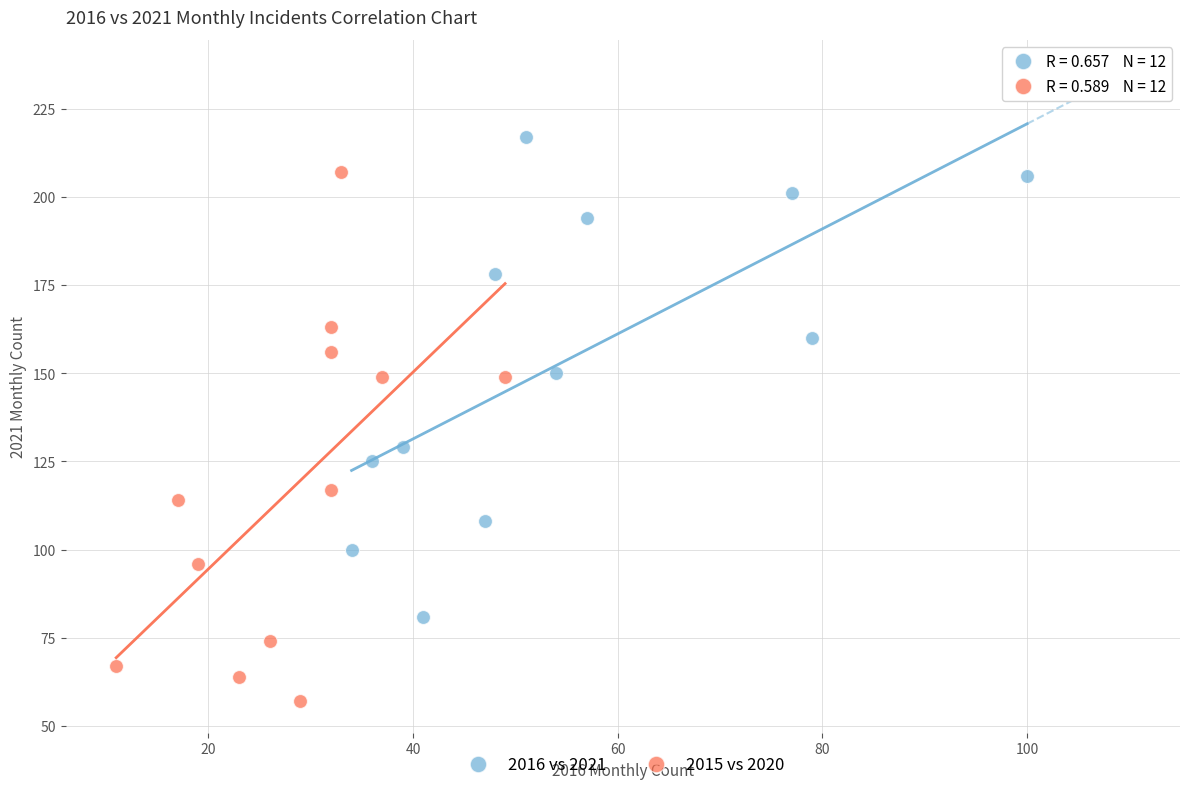

Which series contains the lowest Y value?

2015 vs 2020